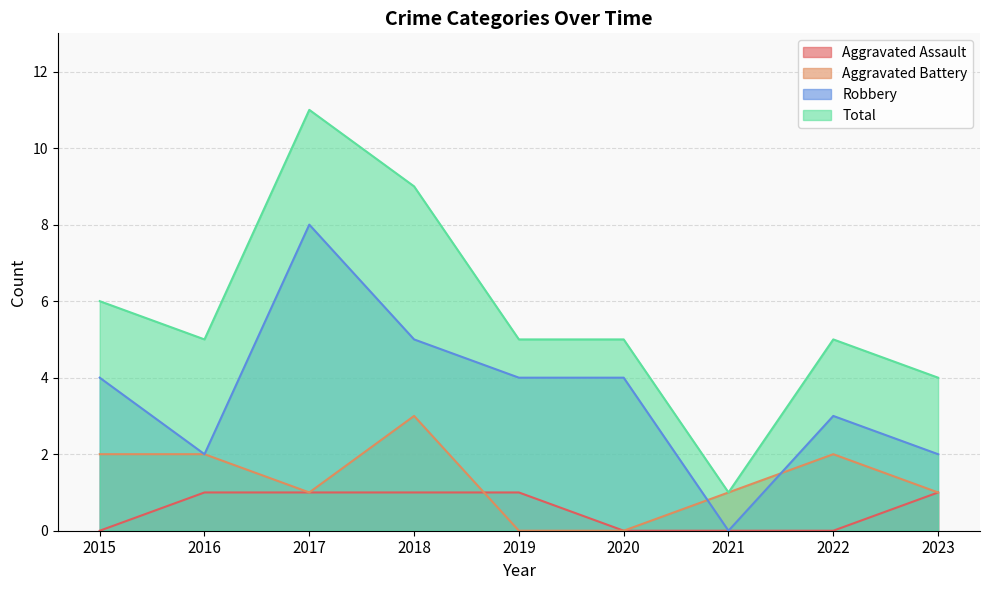

Which category has the highest value in the Robbery series?

2017